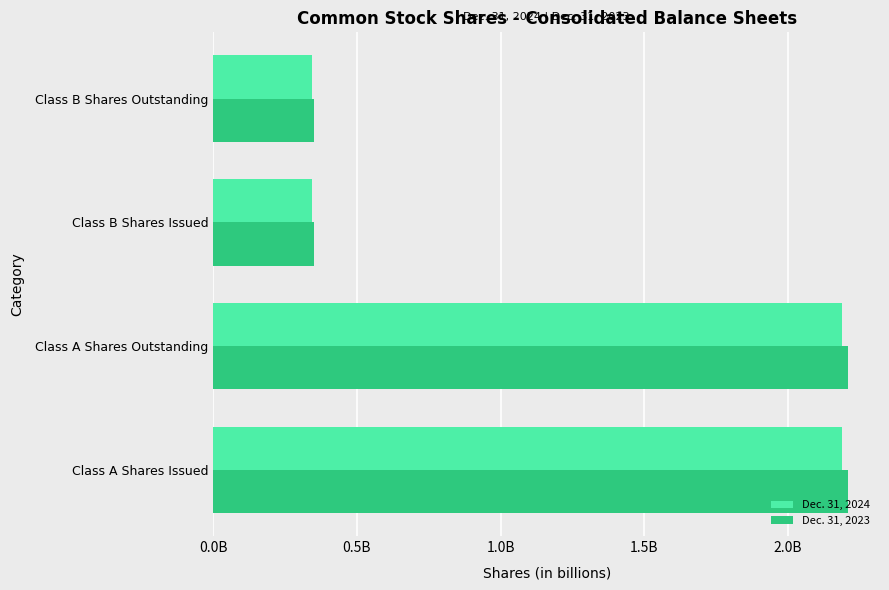

What are all the series names shown in the legend?

Dec. 31, 2024, Dec. 31, 2023